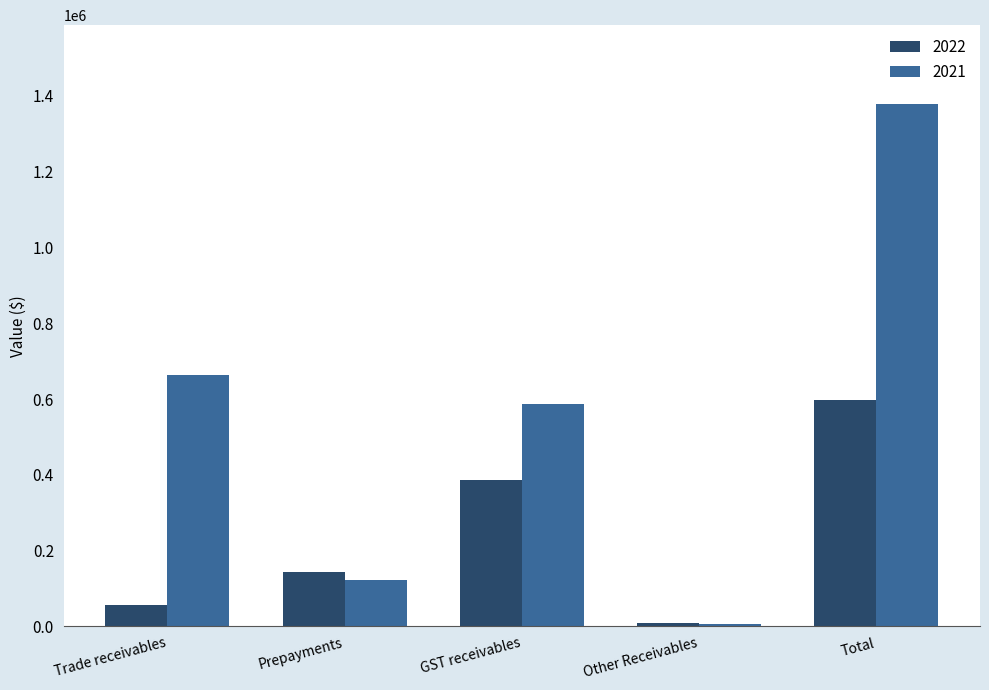

Between Trade receivables and Total, which series saw the biggest shift?

2021